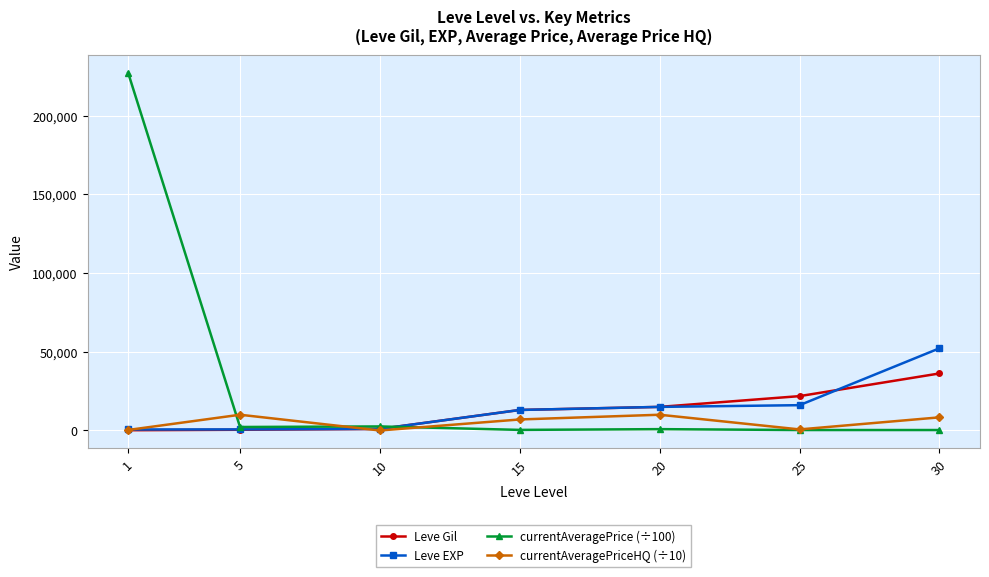

How many categories are shown in the chart?

7